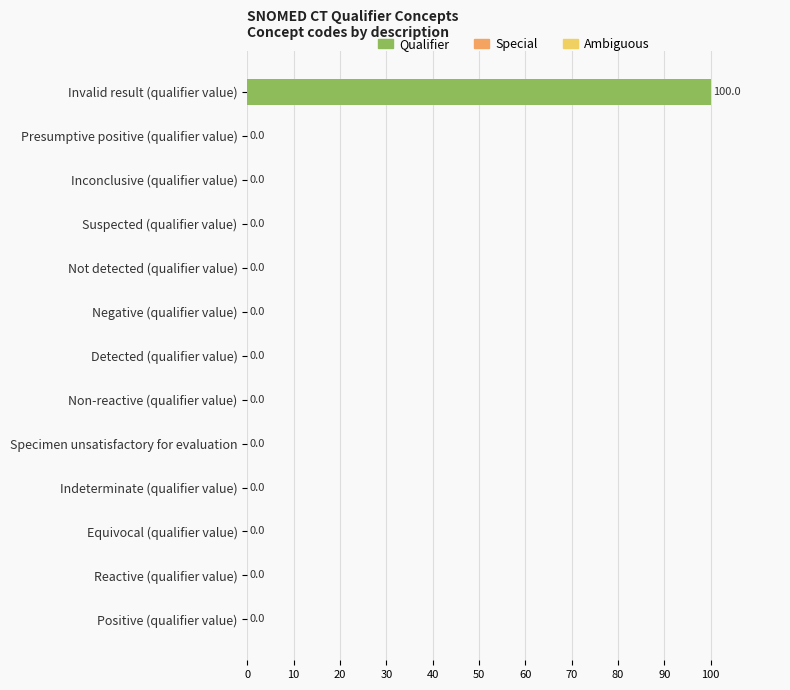

The chart shows a value of 0.0 at Presumptive positive (qualifier value). True or false?

True